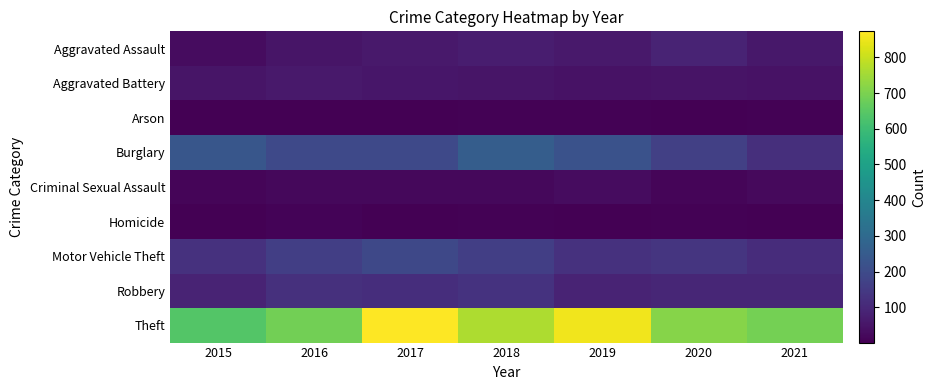

At which category does the chart reach its peak across all series?

2017